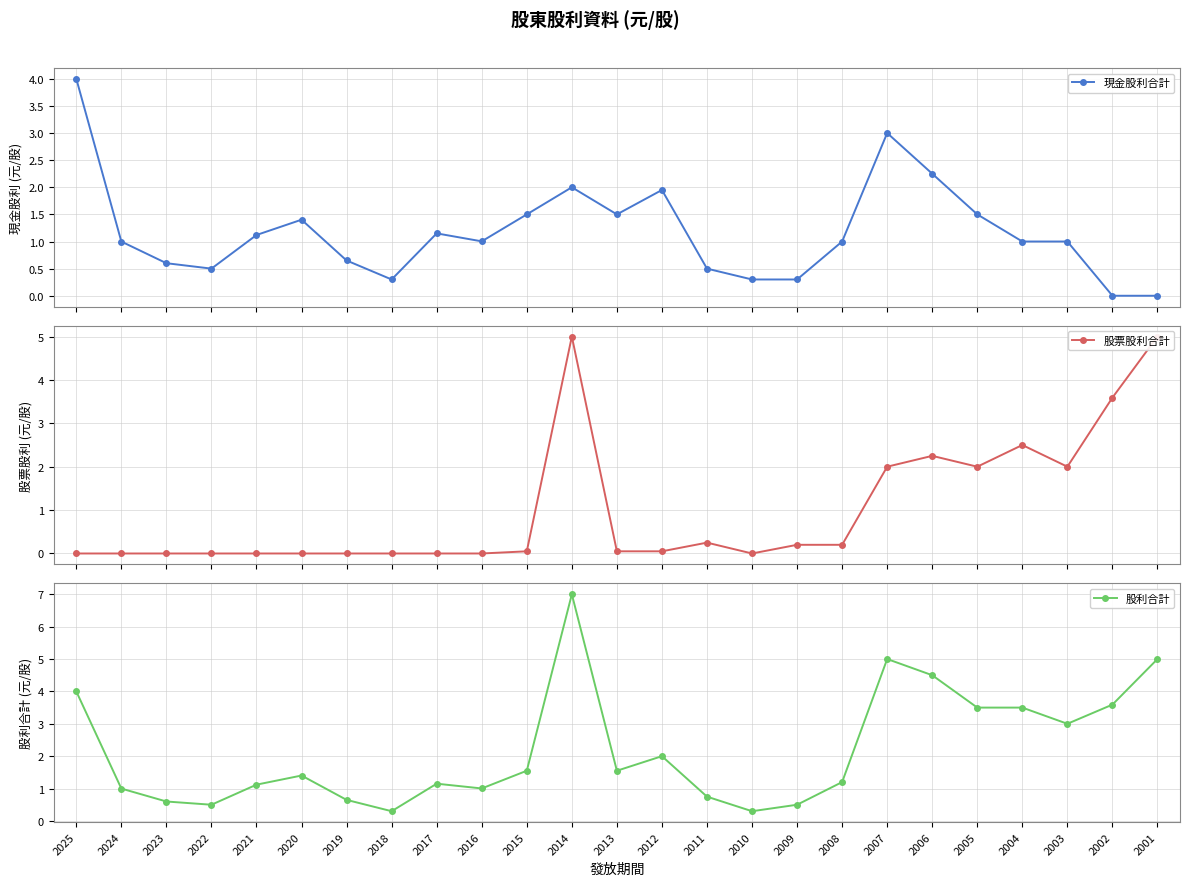

At how many categories does at least one series exceed 5?

1